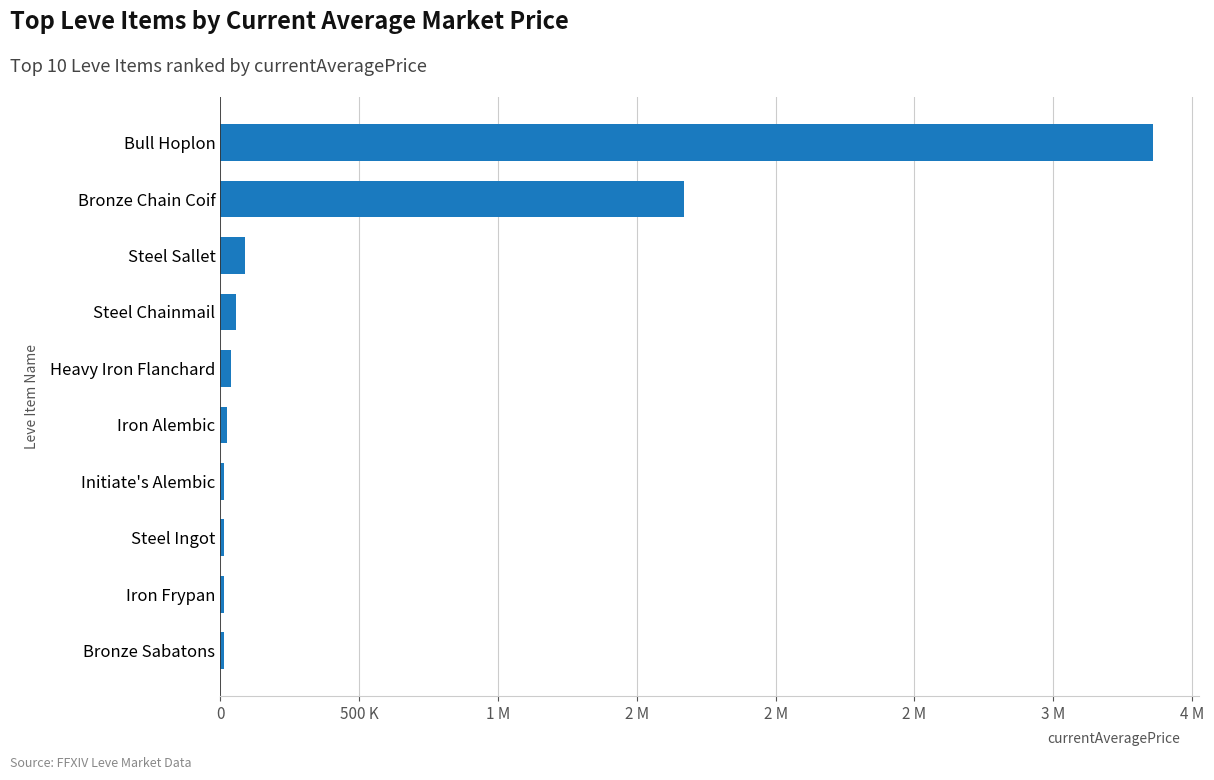

What is the difference between the maximum and minimum values?

3344113.7